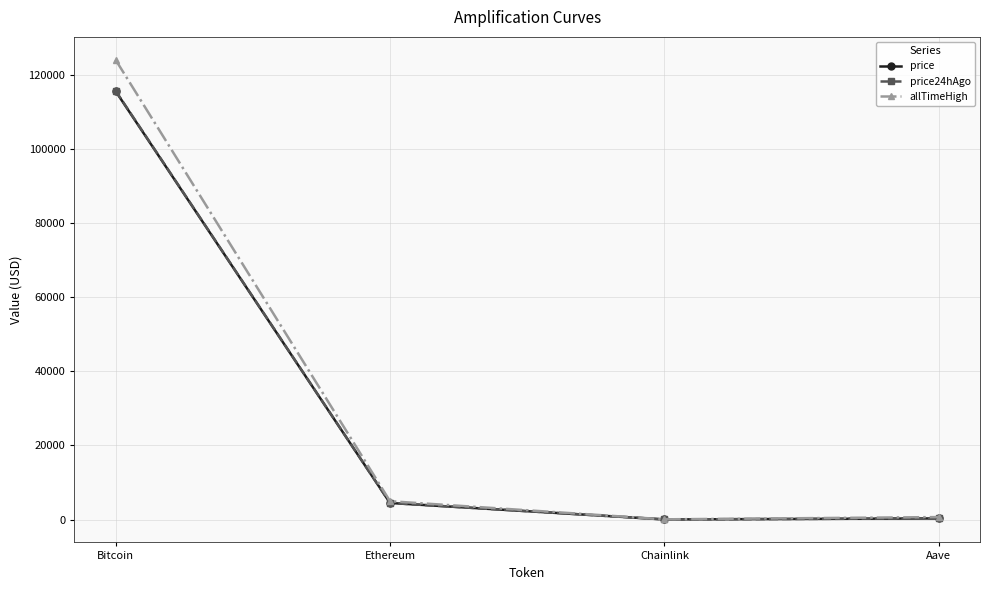

What is the total value across all series at Ethereum?

13887.2